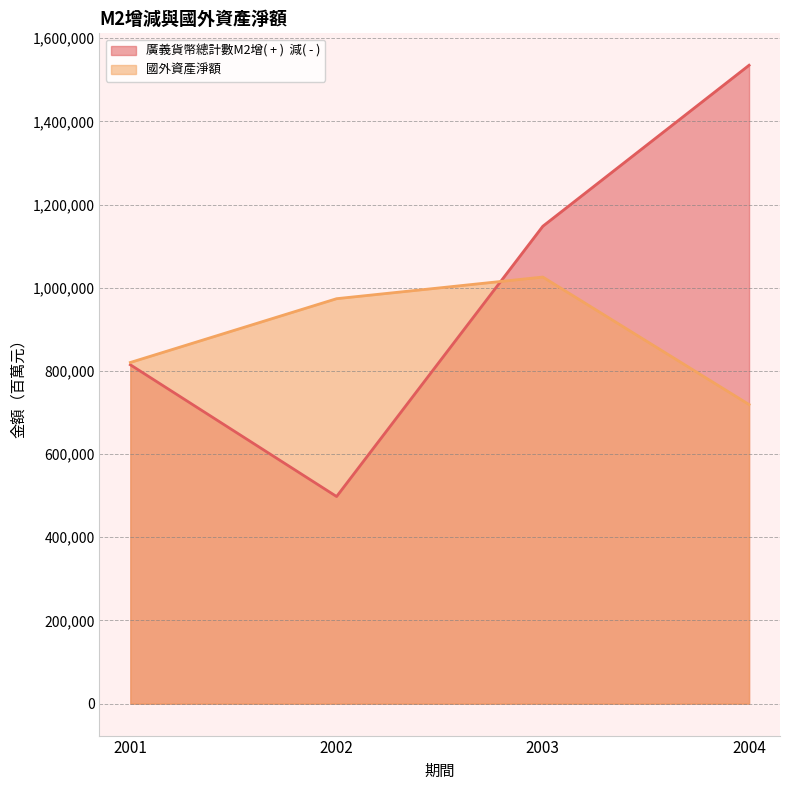

List the labels in order of 廣義貨幣總計數M2增( + )  減( - ) value, smallest first.

2002, 2001, 2003, 2004